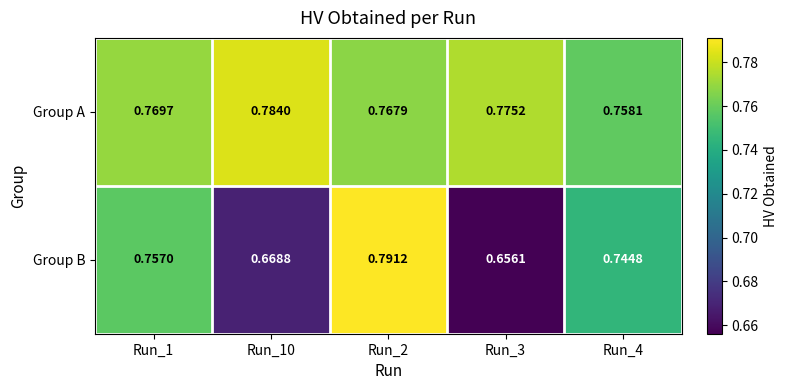

At Run_3, list the series in order from smallest to largest.

Group B, Group A